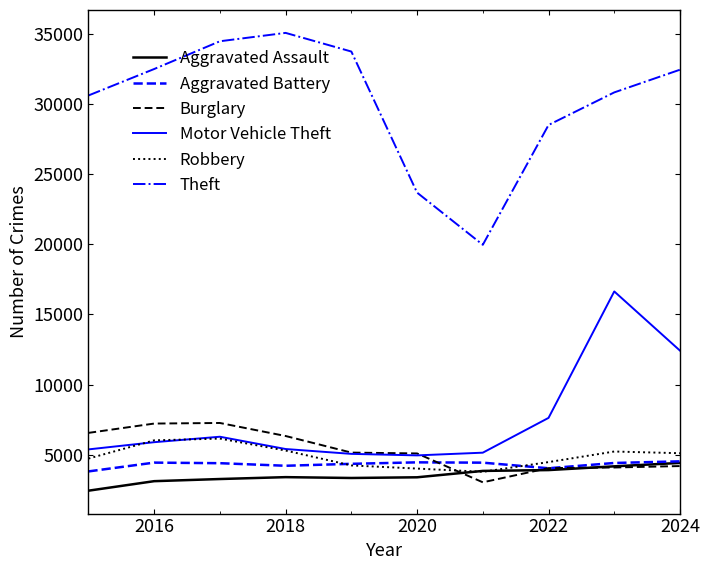

Does the chart display data point markers on the line(s)?

No